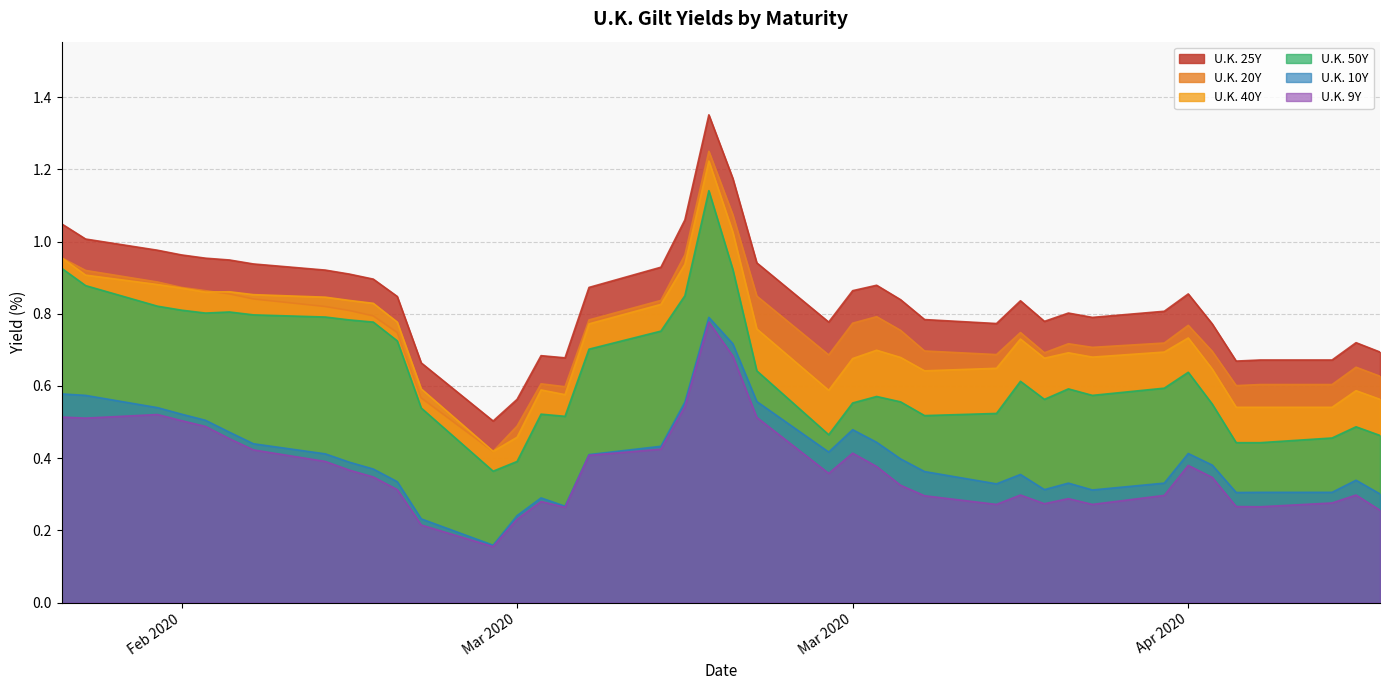

Which series has the widest spread of values?

U.K. 25Y